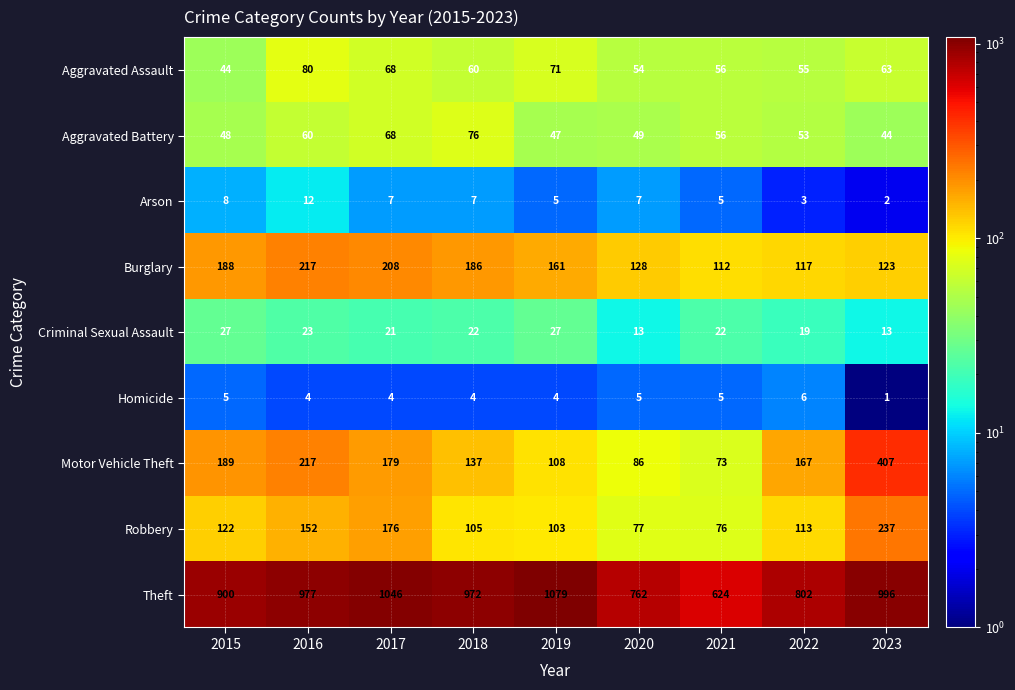

What is the spread (max minus min) of values at 2020?

757